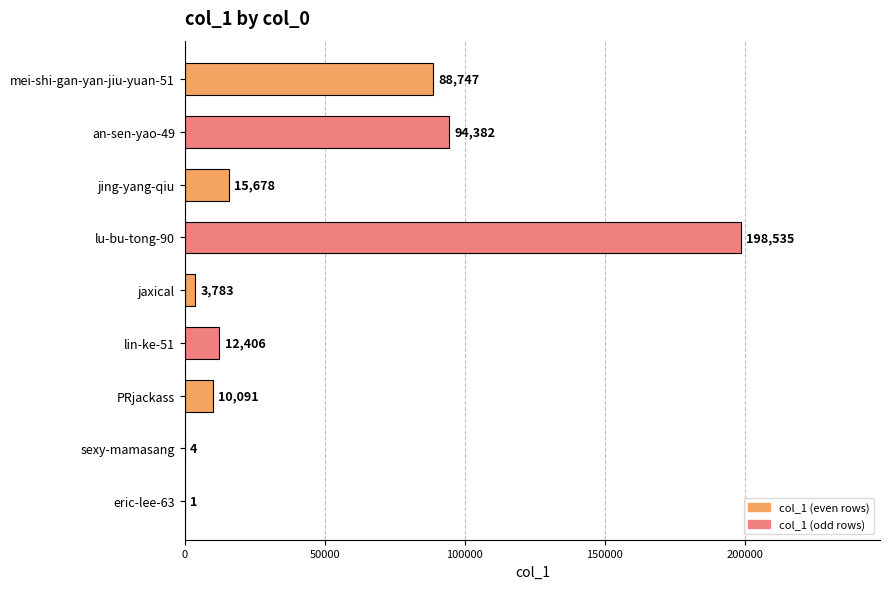

Which has a higher value, lin-ke-51 or lu-bu-tong-90?

lu-bu-tong-90